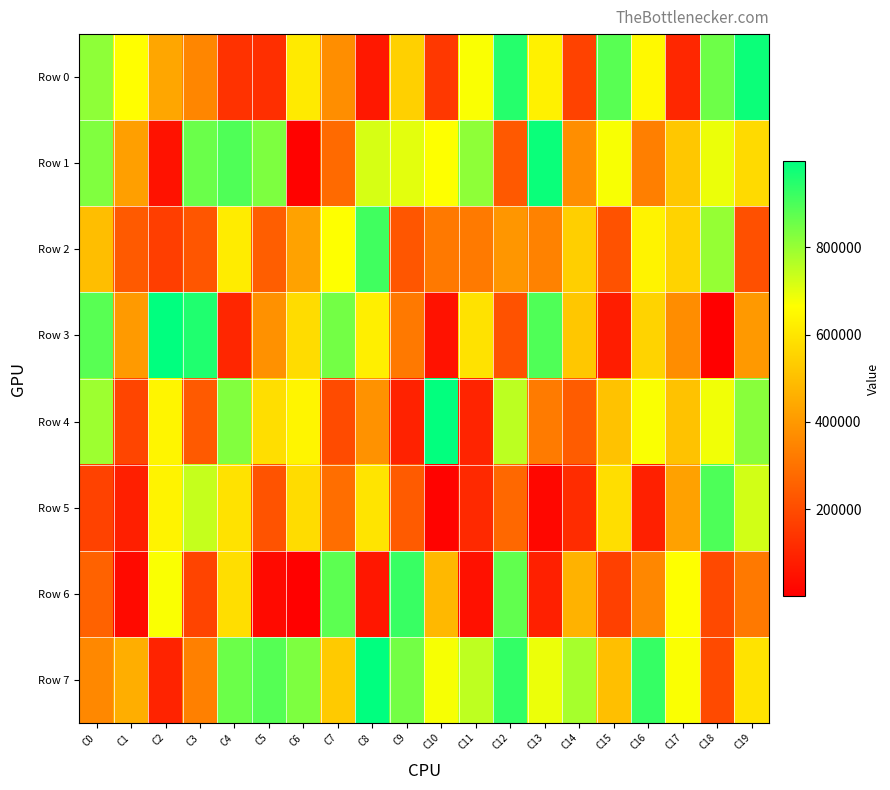

What is the difference between the highest and lowest values at C10?

983186